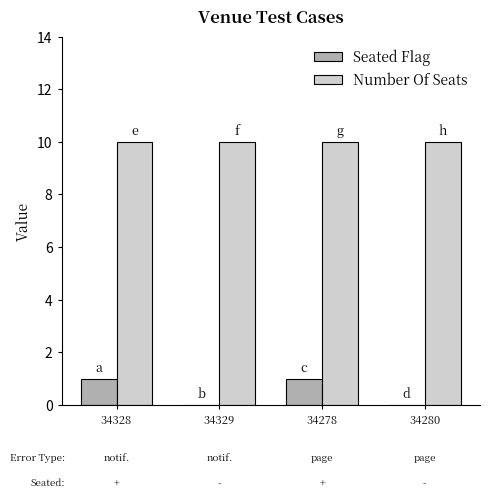

How many groups of bars are there?

4